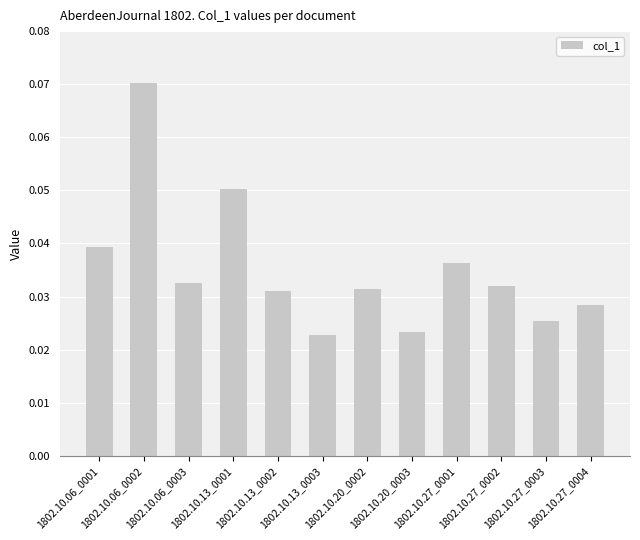

How many values are between 0 and 1?

12